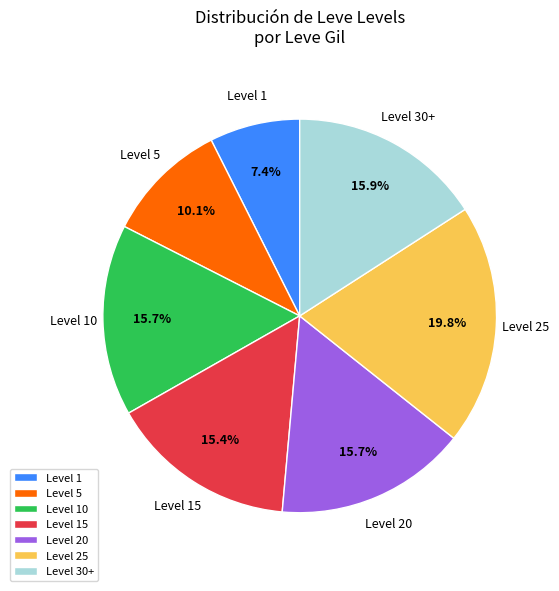

Which category has the biggest portion of the pie?

Level 25